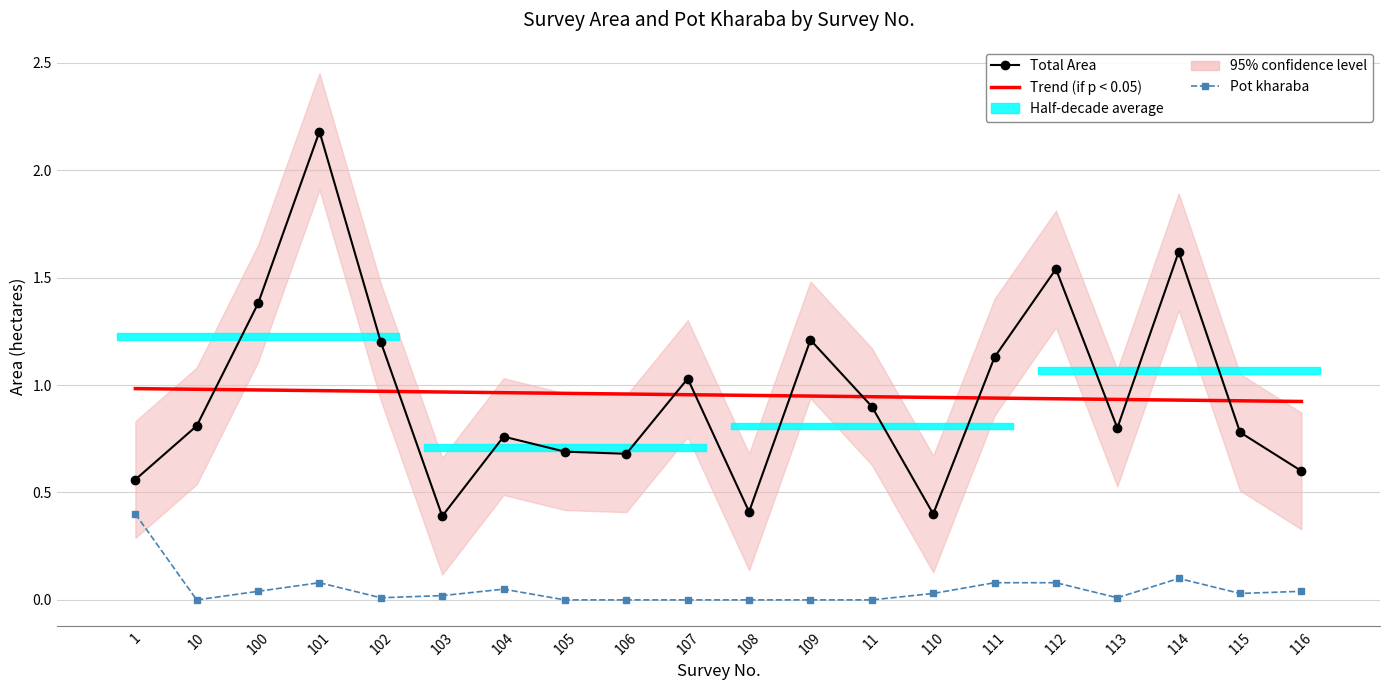

How many interior local valleys does the Total Area series have?

5